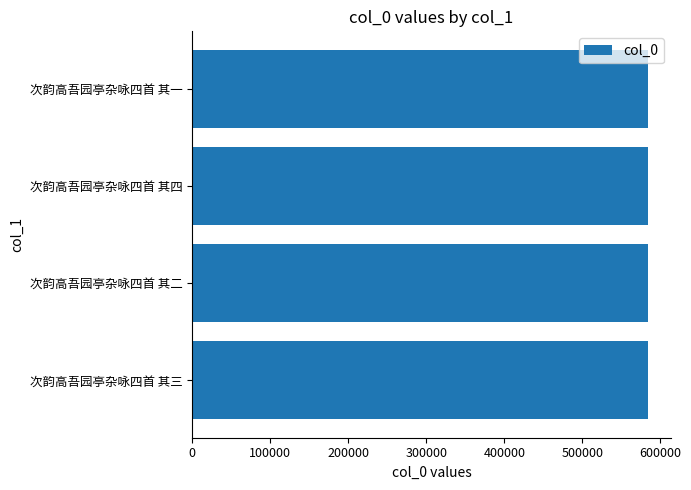

What is the sum of all values?

2336638